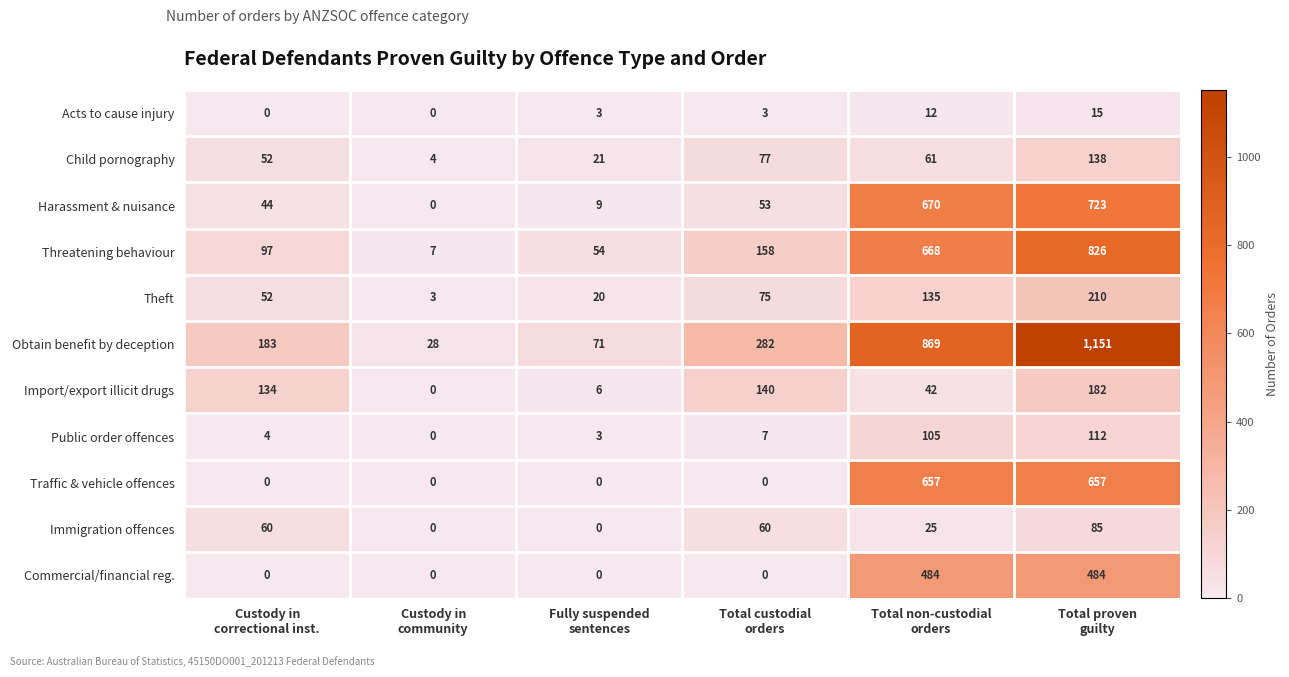

Rank the series by their maximum value, from highest to lowest.

Obtain benefit by deception, Threatening behaviour, Harassment & nuisance, Traffic & vehicle offences, Commercial/financial reg., Theft, Import/export illicit drugs, Child pornography, Public order offences, Immigration offences, Acts to cause injury